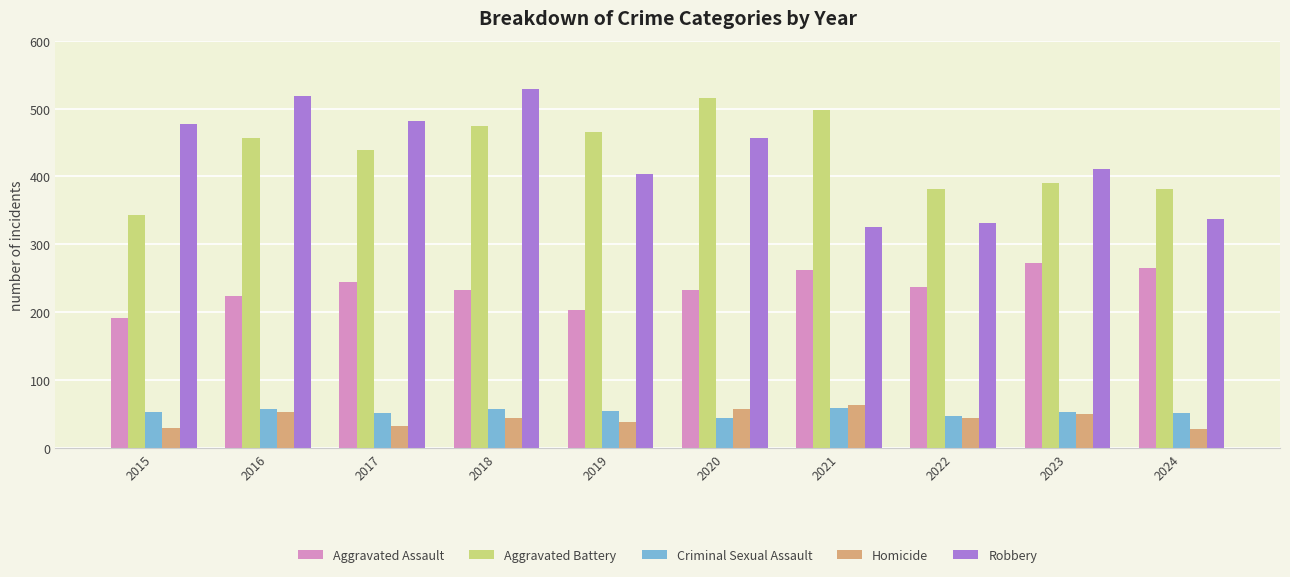

What are all the series names shown in the legend?

Aggravated Assault, Aggravated Battery, Criminal Sexual Assault, Homicide, Robbery